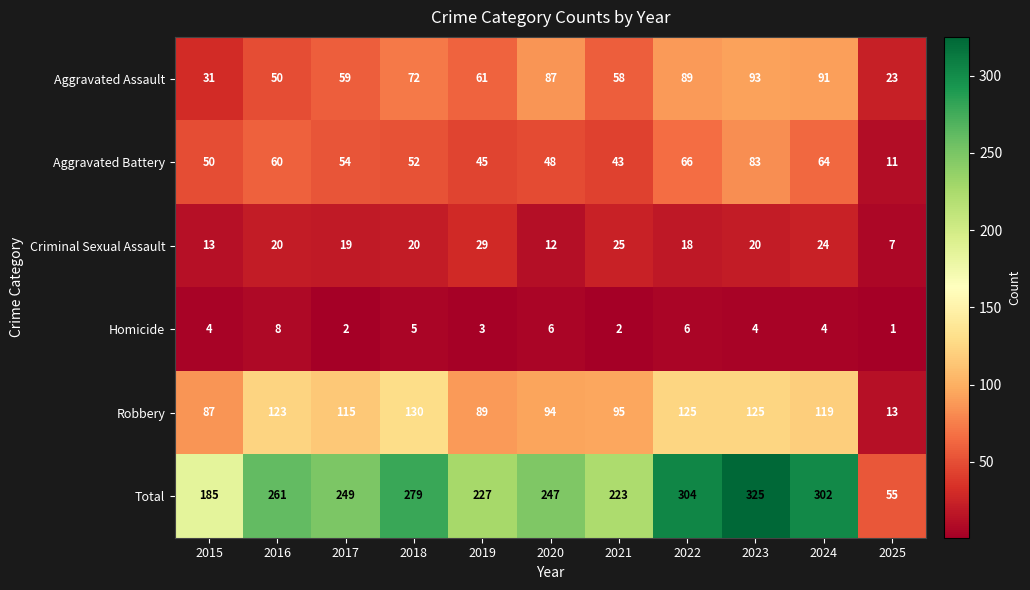

List the series in order of their peak value, lowest first.

Homicide, Criminal Sexual Assault, Aggravated Battery, Aggravated Assault, Robbery, Total